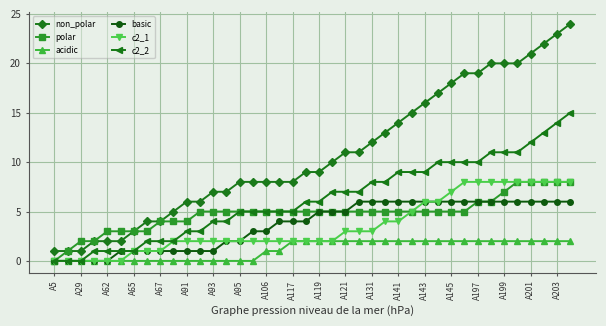

Reading left to right, what are all the values shown in this chart?

non_polar: 1	1	1	2	2	2	3	4	4	5	6	6	7	7	8	8	8	8	8	9	9	10	11	11	12	13	14	15	16	17	18	19	19	20	20	20	21	22	23	24
polar: 0	1	2	2	3	3	3	3	4	4	4	5	5	5	5	5	5	5	5	5	5	5	5	5	5	5	5	5	5	5	5	5	6	6	7	8	8	8	8	8
acidic: 0	0	0	0	0	0	0	0	0	0	0	0	0	0	0	0	1	1	2	2	2	2	2	2	2	2	2	2	2	2	2	2	2	2	2	2	2	2	2	2
basic: 0	0	0	0	0	1	1	1	1	1	1	1	1	2	2	3	3	4	4	4	5	5	5	6	6	6	6	6	6	6	6	6	6	6	6	6	6	6	6	6
c2_1: 0	0	0	0	0	0	1	1	1	2	2	2	2	2	2	2	2	2	2	2	2	2	3	3	3	4	4	5	6	6	7	8	8	8	8	8	8	8	8	8
c2_2: 0	0	0	1	1	1	1	2	2	2	3	3	4	4	5	5	5	5	5	6	6	7	7	7	8	8	9	9	9	10	10	10	10	11	11	11	12	13	14	15